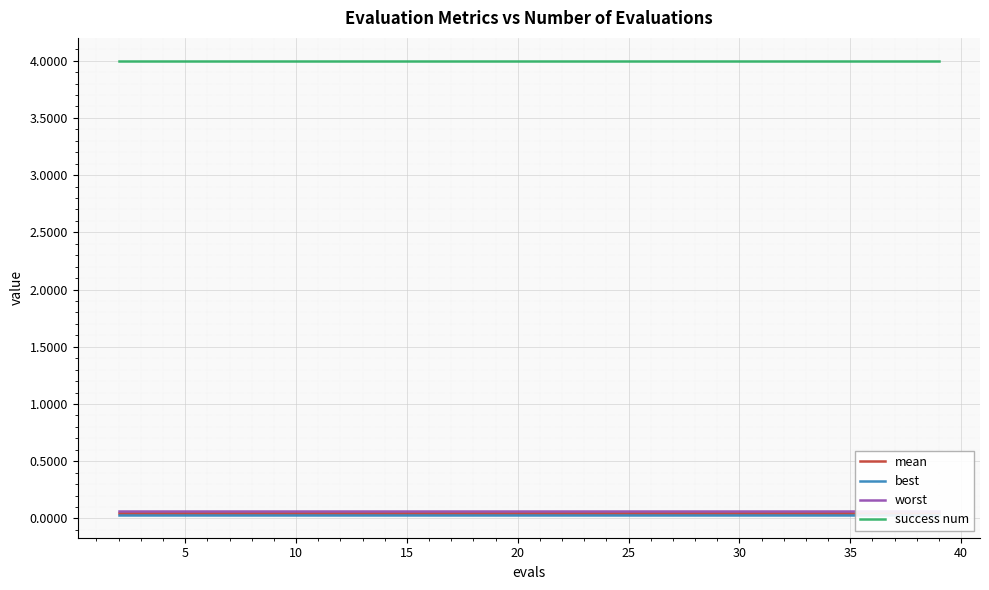

Rank the categories by best value from lowest to highest.

0, 5, 10, 15, 20, 25, 30, 35, 40, 45, 10, 11, 12, 13, 14, 15, 16, 17, 18, 19